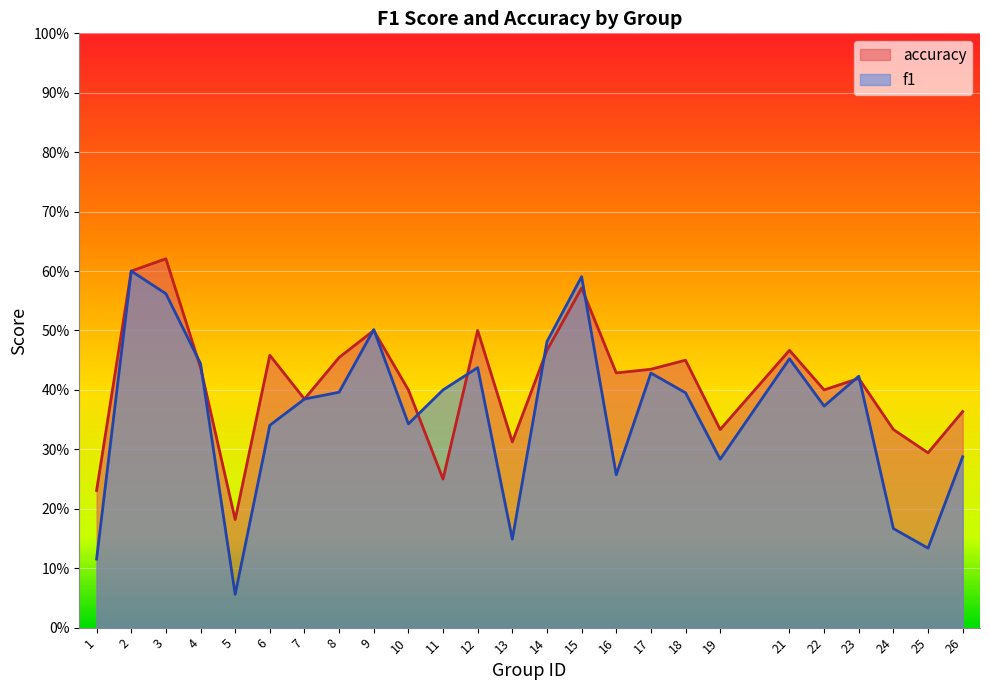

Reading left to right, what are all the values shown in this chart?

f1: 0.1	0.6	0.6	0.4	0.1	0.3	0.4	0.4	0.5	0.3	0.4	0.4	0.1	0.5	0.6	0.3	0.4	0.4	0.3	0.5	0.4	0.4	0.2	0.1	0.3
accuracy: 0.2	0.6	0.6	0.4	0.2	0.5	0.4	0.5	0.5	0.4	0.2	0.5	0.3	0.5	0.6	0.4	0.4	0.5	0.3	0.5	0.4	0.4	0.3	0.3	0.4